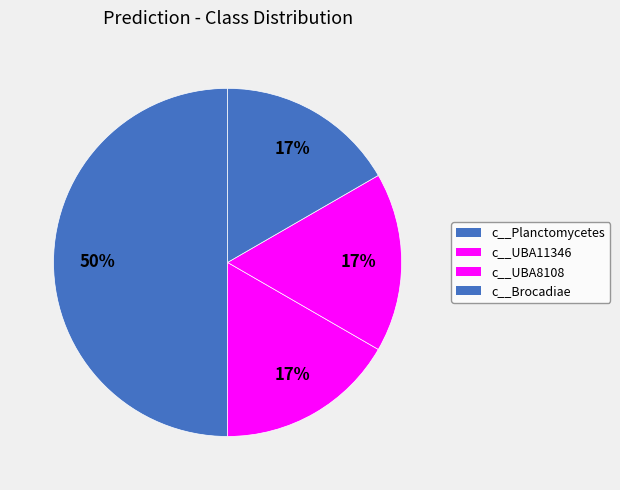

How many slices are in this pie chart?

4